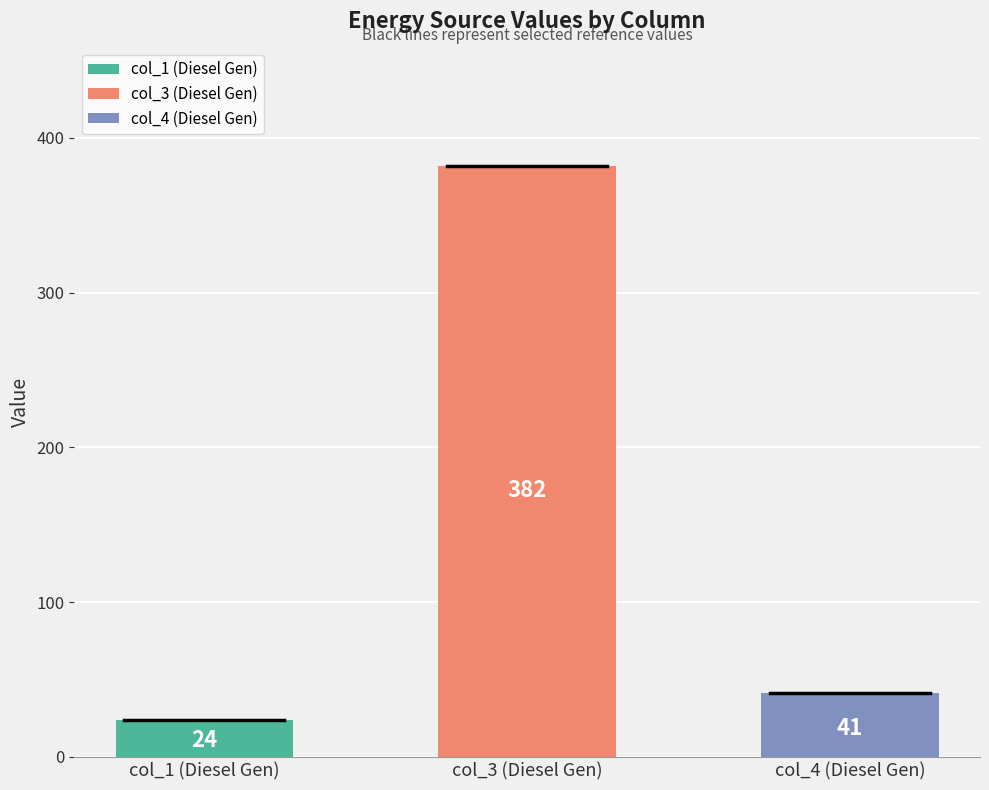

What is the greatest value displayed?

382